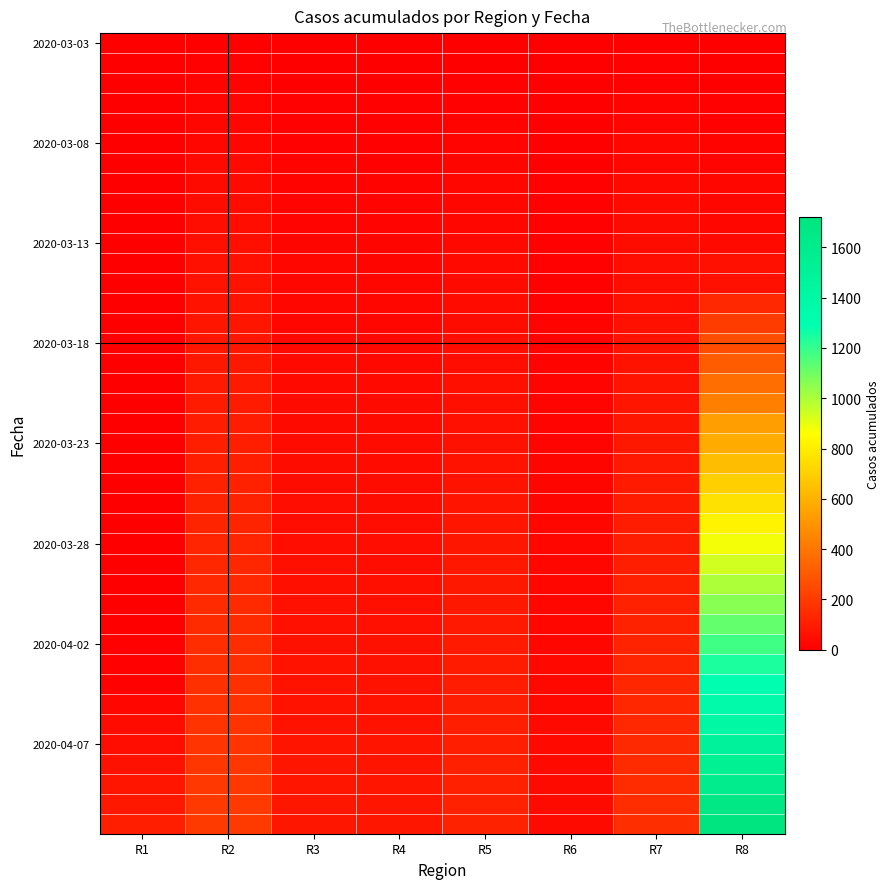

Which label corresponds to the smallest value in the chart?

R1